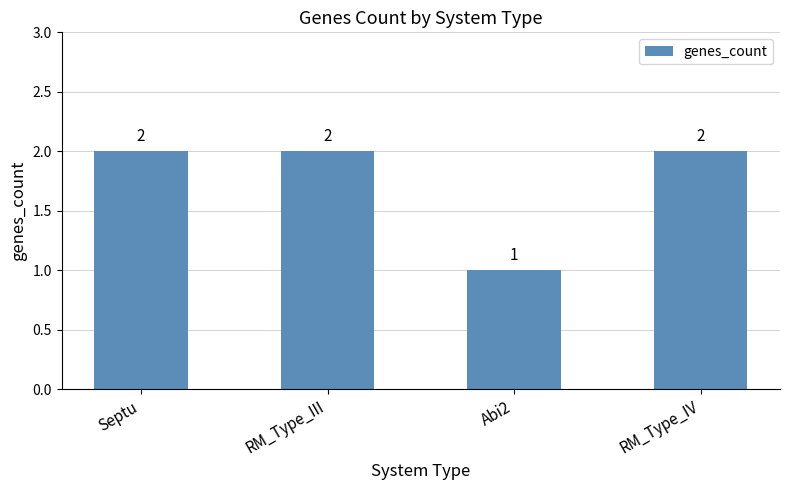

Are the bars horizontal?

No